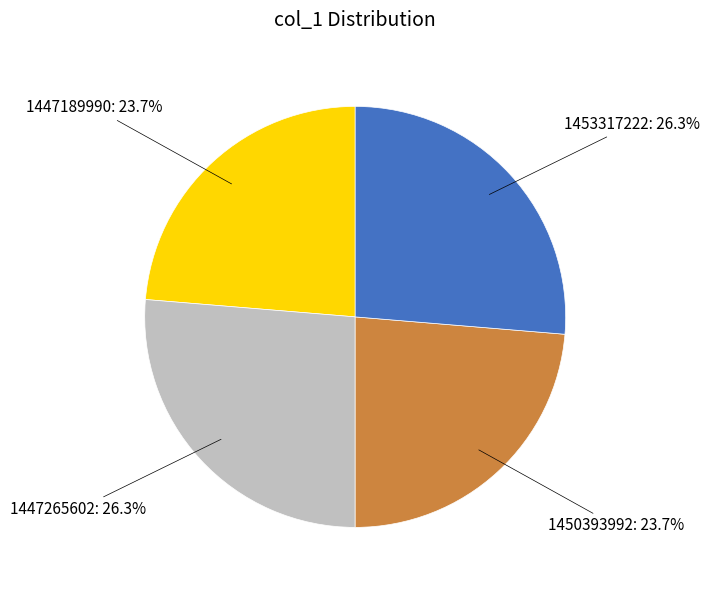

Is there a majority slice in this chart?

No